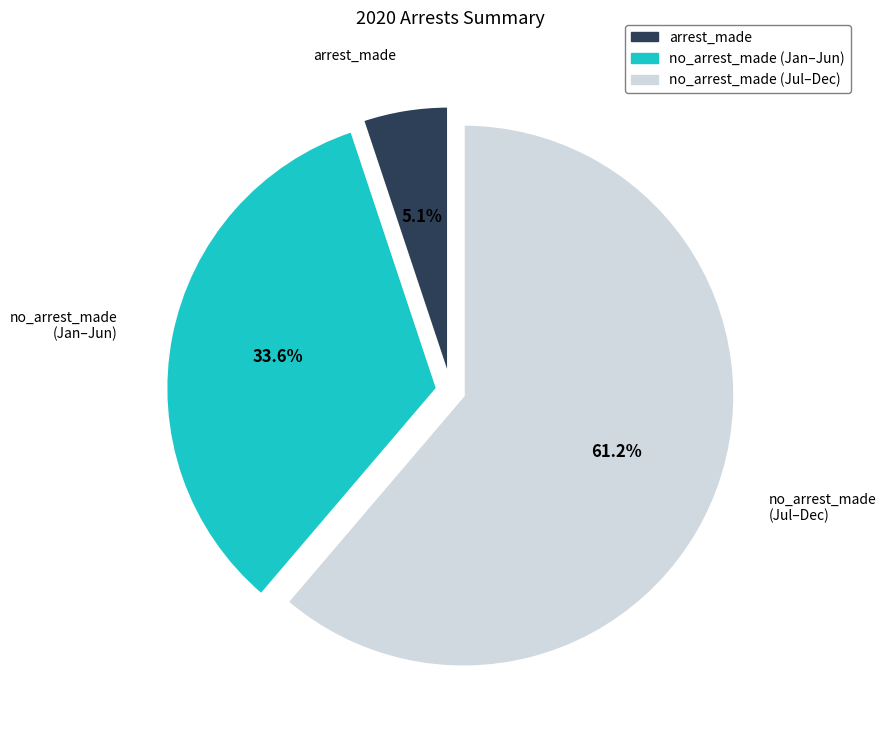

Does any single category account for the majority?

Yes